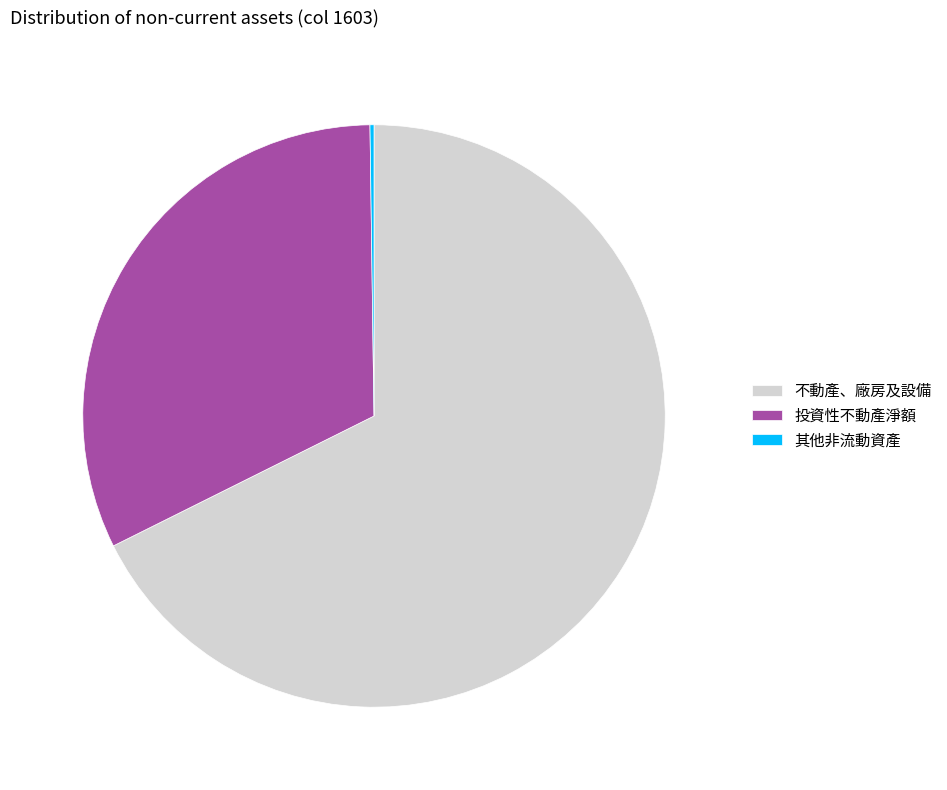

What is the largest slice in the pie chart?

不動產、廠房及設備